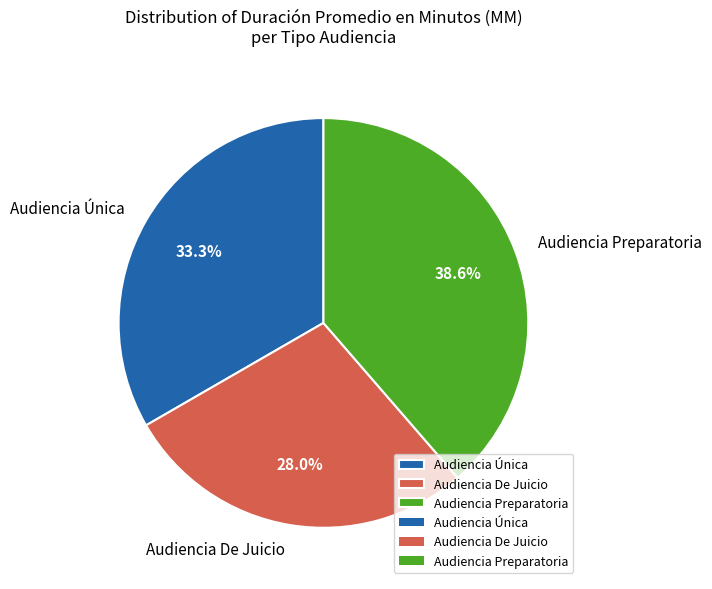

Approximately how many times larger is the value at Audiencia De Juicio compared to Audiencia Única?

0.8